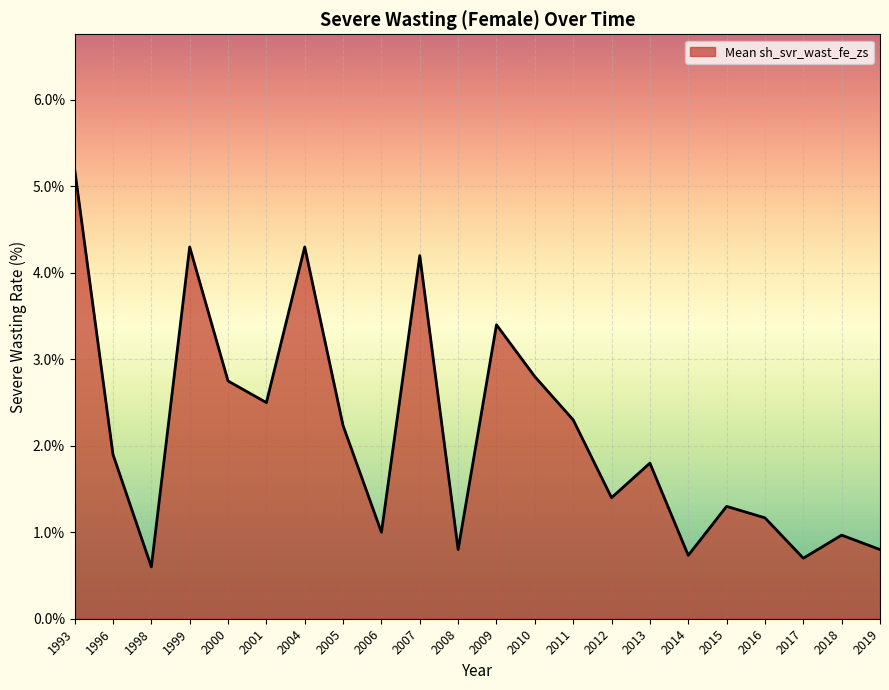

What is the difference between the maximum and minimum values?

4.6